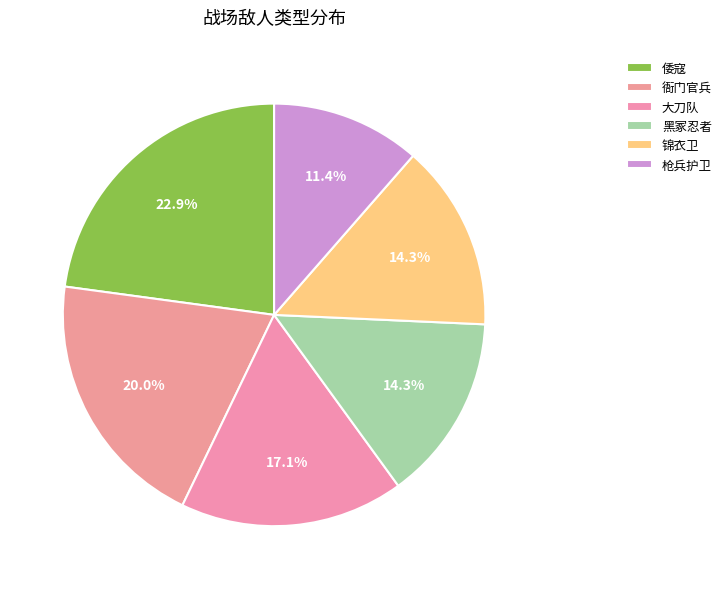

To the nearest percent, what portion does 枪兵护卫 represent?

11%